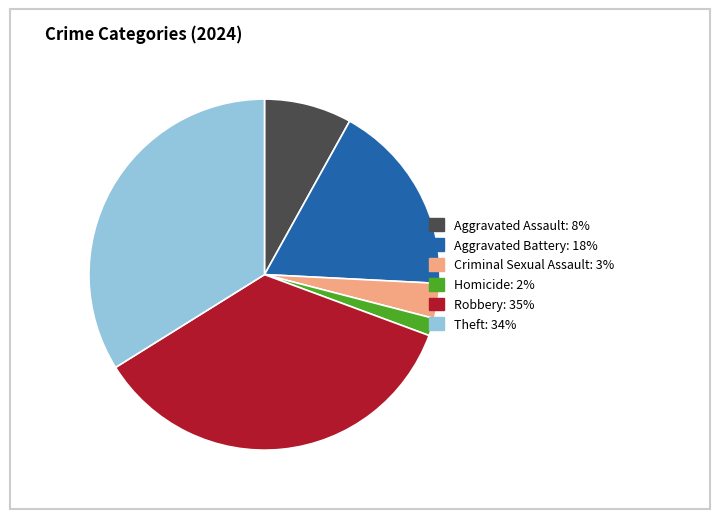

Is there any slice that represents more than half of the pie?

No